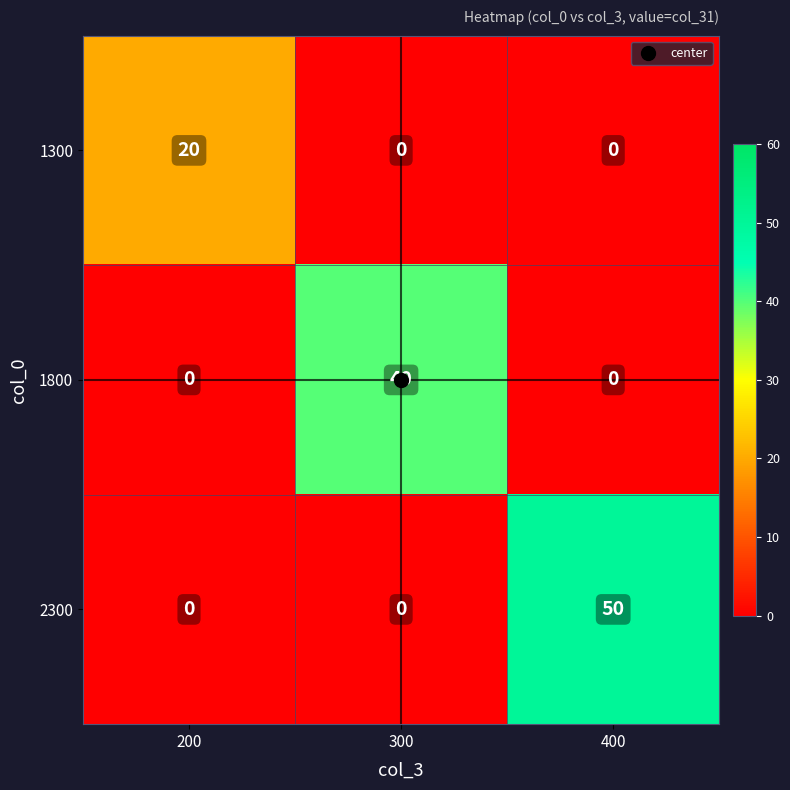

Which series changed the most between 200 and 400?

2300